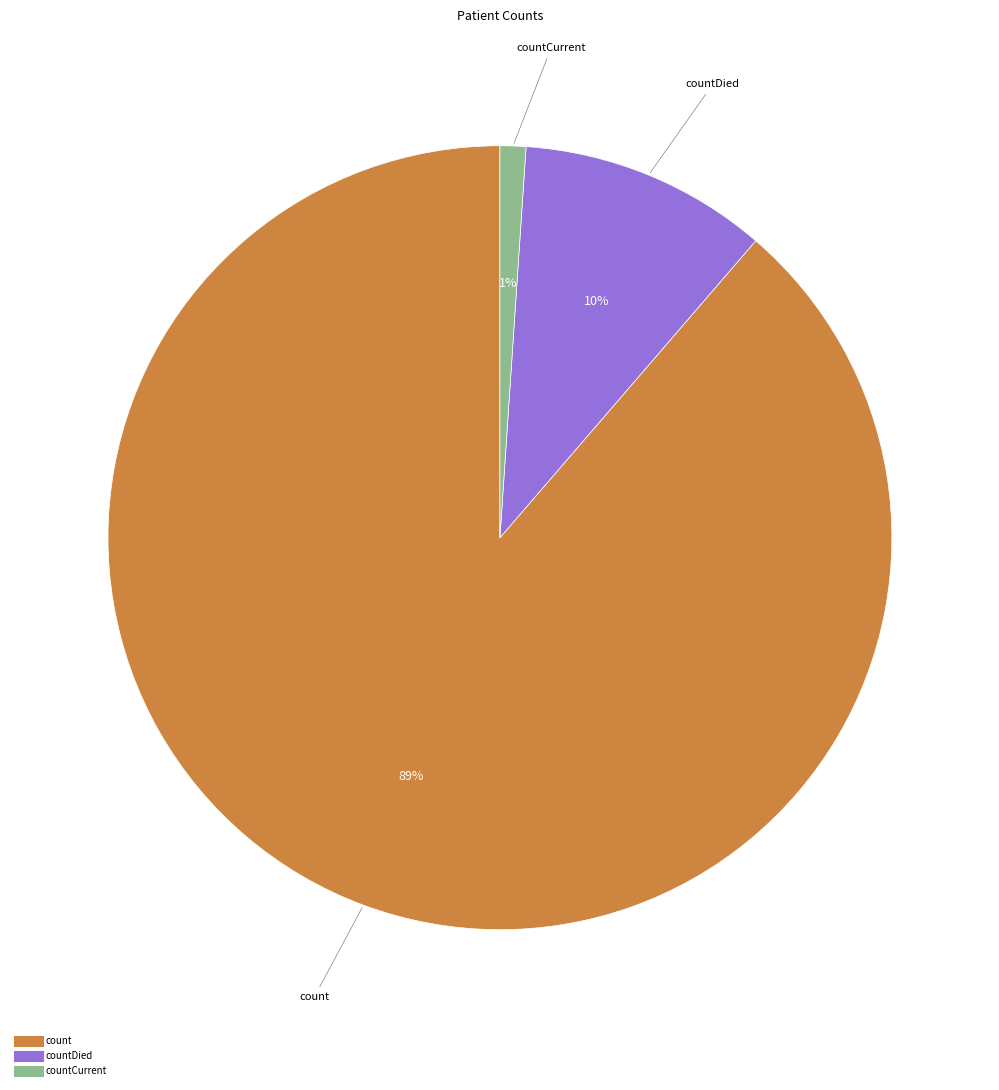

How many segments does this pie chart have?

3